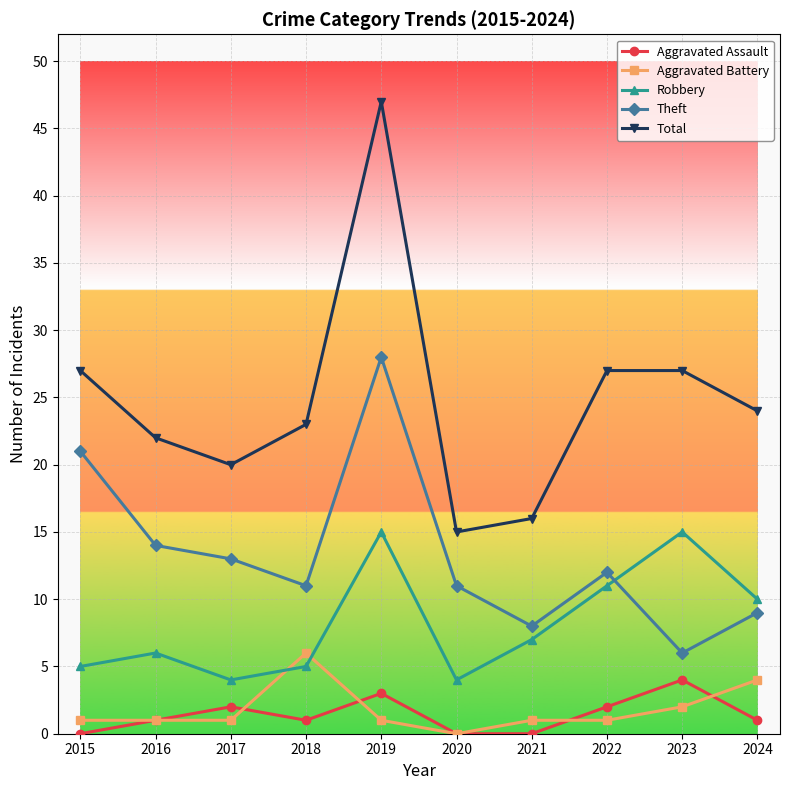

The value of Theft at 2022 is 19. True or false?

False